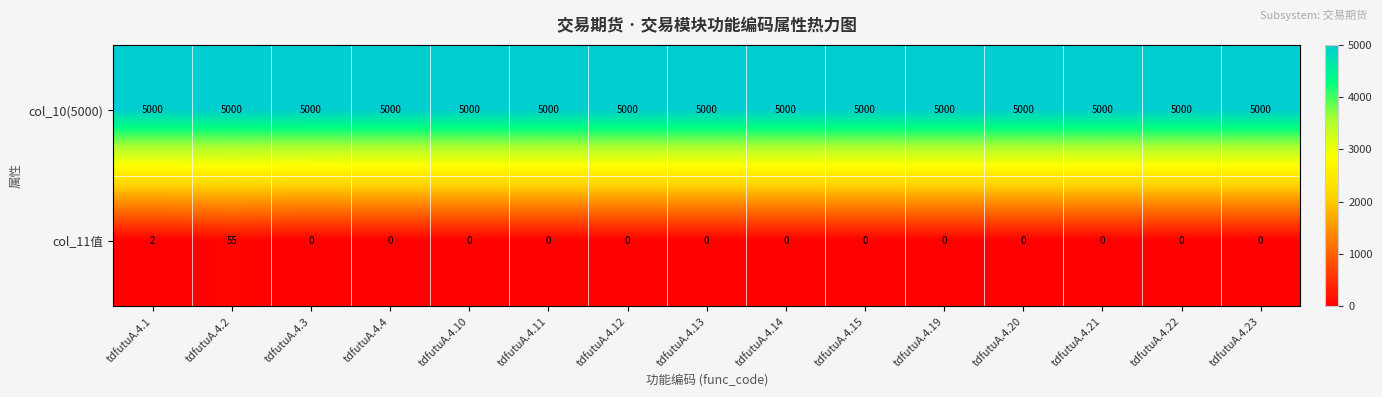

Reading left to right, extract all data points from this chart.

col_10(5000): tdfutuA.4.1=5000	tdfutuA.4.2=5000	tdfutuA.4.3=5000	tdfutuA.4.4=5000	tdfutuA.4.10=5000	tdfutuA.4.11=5000	tdfutuA.4.12=5000	tdfutuA.4.13=5000	tdfutuA.4.14=5000	tdfutuA.4.15=5000	tdfutuA.4.19=5000	tdfutuA.4.20=5000	tdfutuA.4.21=5000	tdfutuA.4.22=5000	tdfutuA.4.23=5000
col_11值: tdfutuA.4.1=2	tdfutuA.4.2=55	tdfutuA.4.3=0	tdfutuA.4.4=0	tdfutuA.4.10=0	tdfutuA.4.11=0	tdfutuA.4.12=0	tdfutuA.4.13=0	tdfutuA.4.14=0	tdfutuA.4.15=0	tdfutuA.4.19=0	tdfutuA.4.20=0	tdfutuA.4.21=0	tdfutuA.4.22=0	tdfutuA.4.23=0